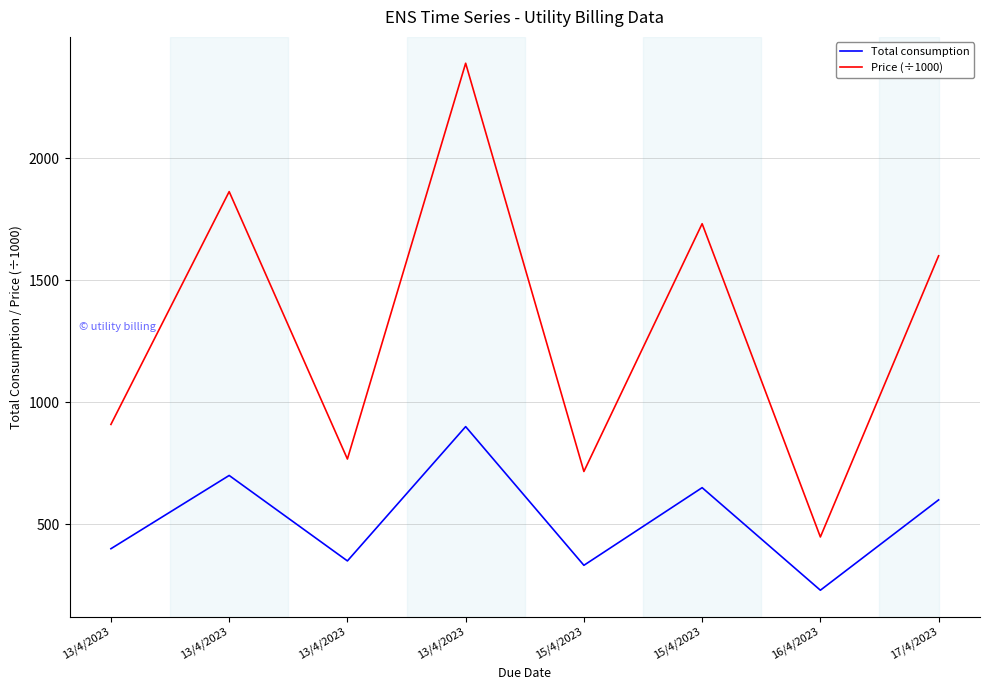

Does the chart have visible grid lines?

Yes